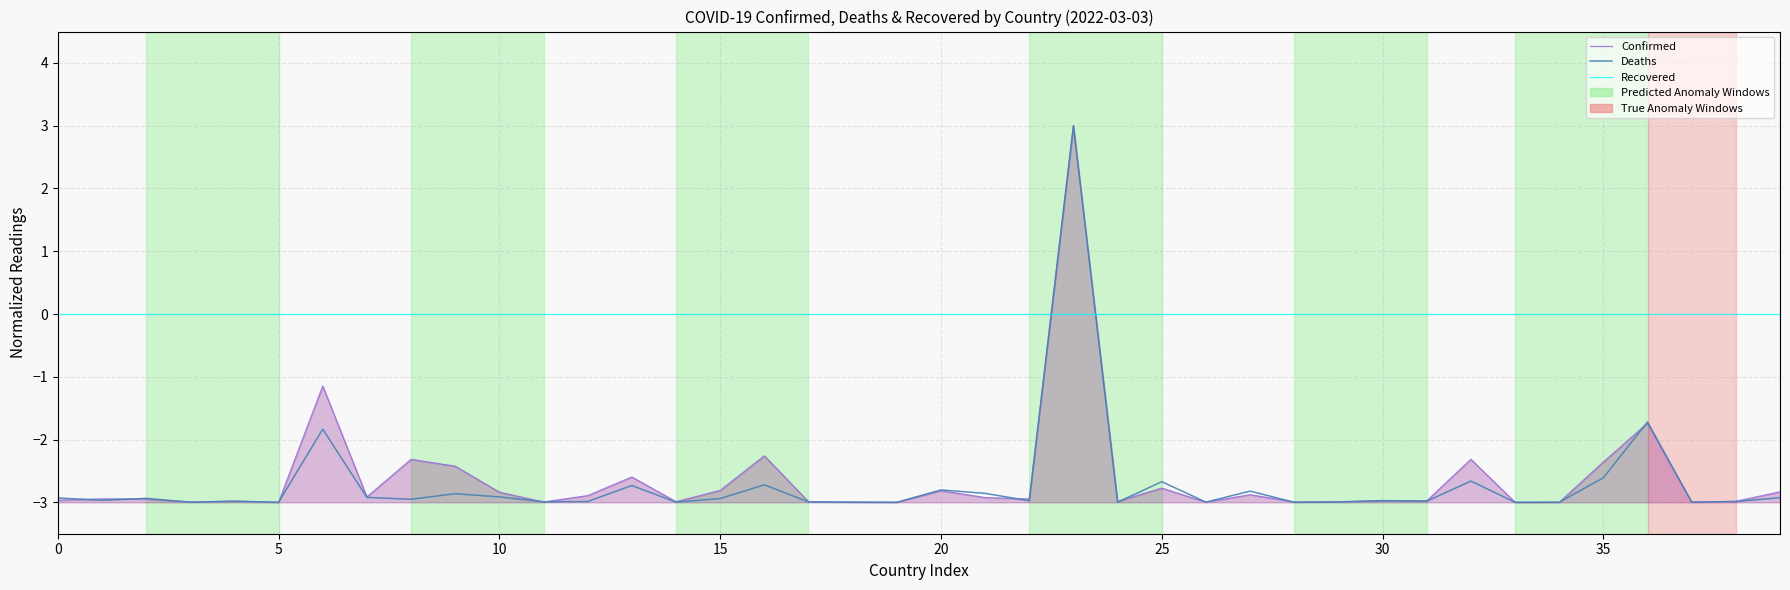

How many times do Confirmed and Recovered cross each other?

2